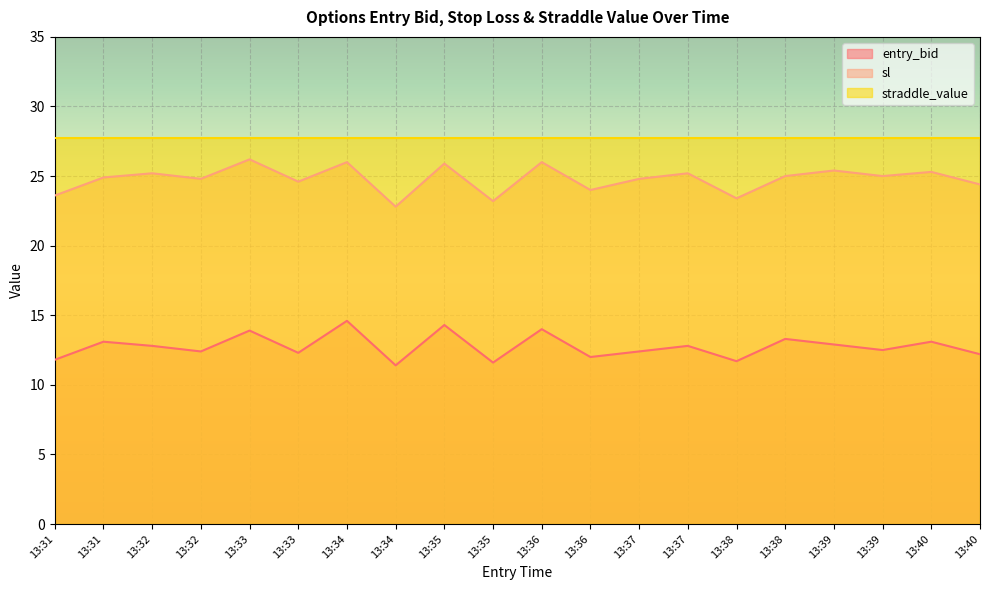

Which series has the largest total across all categories?

straddle_value